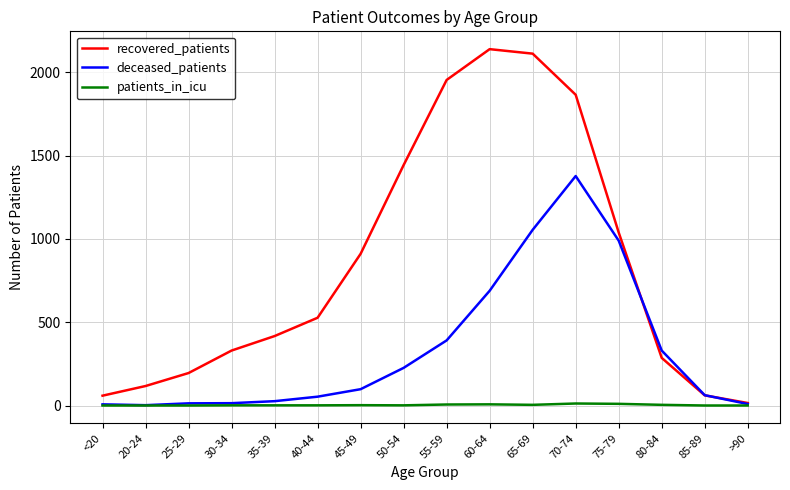

What is the difference between the second highest and minimum values in the deceased_patients series?

1053